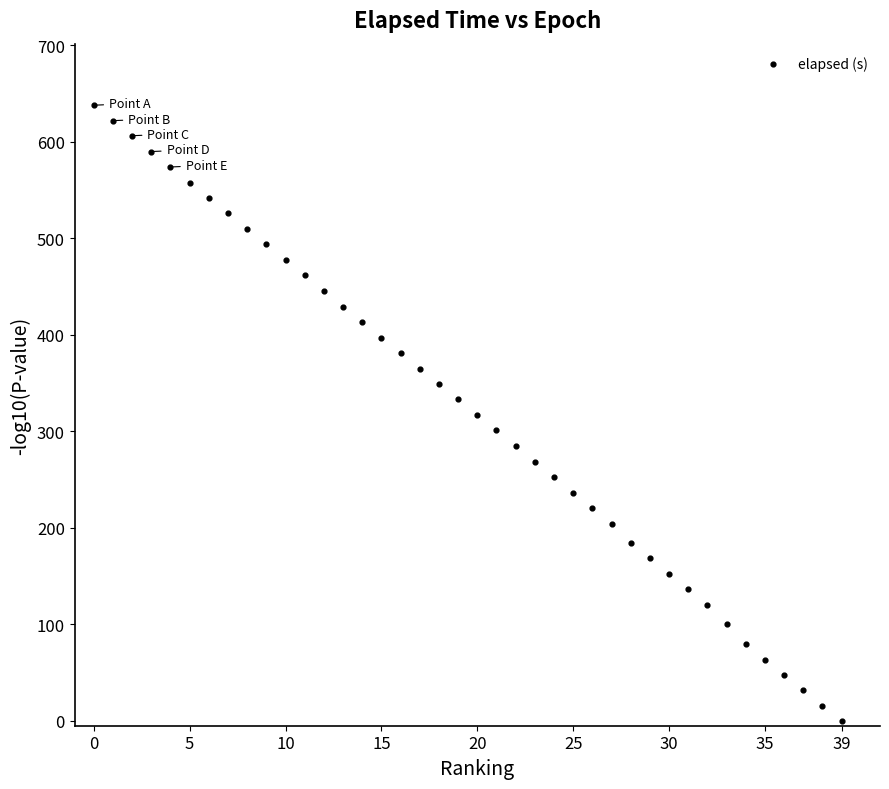

What is the range of Y values (max minus min)?

638.0